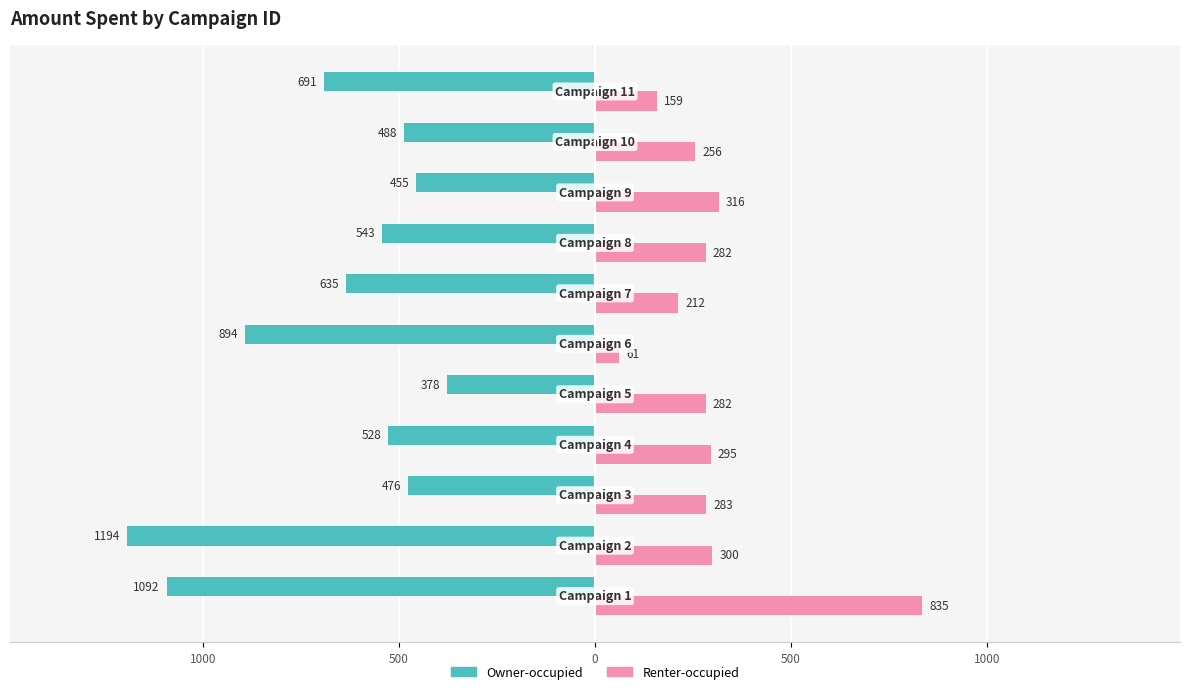

What are all the series names shown in the legend?

Owner-occupied, Renter-occupied